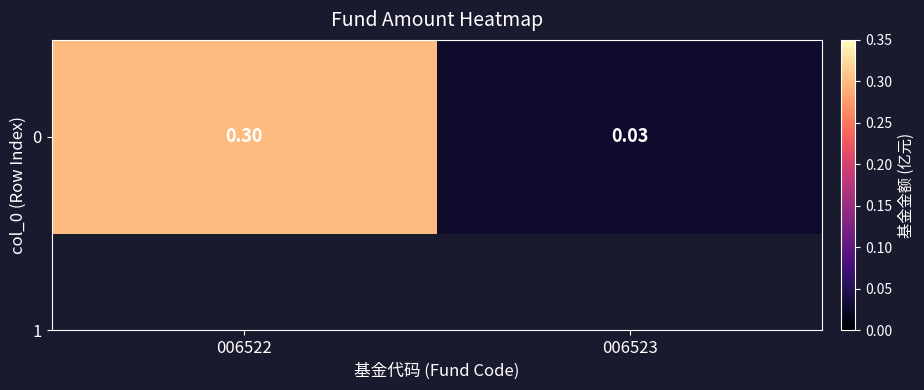

What is the change in value from 006522 to 006523?

-0.3